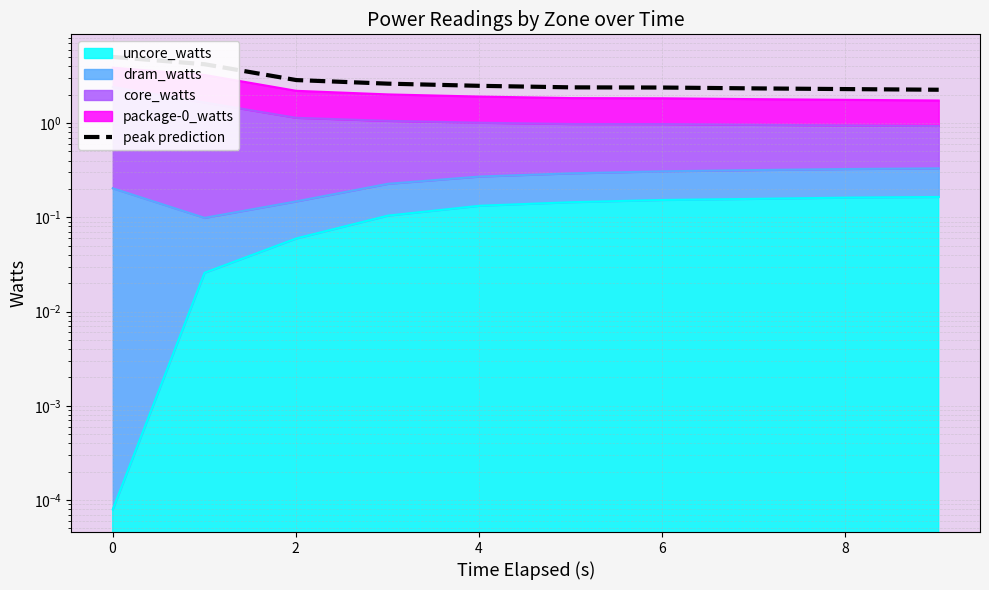

How many lines are shown in the chart?

1